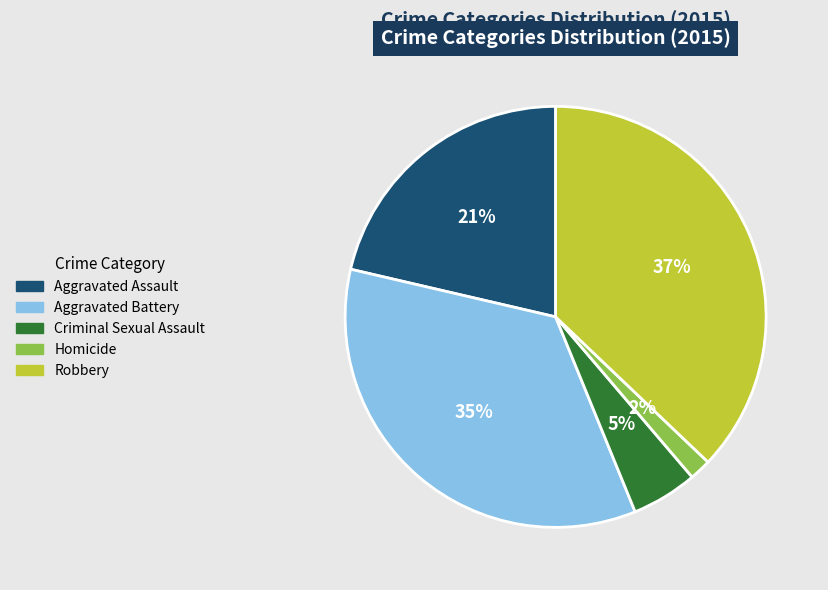

True or false: Aggravated Assault accounts for 10% of the total.

False